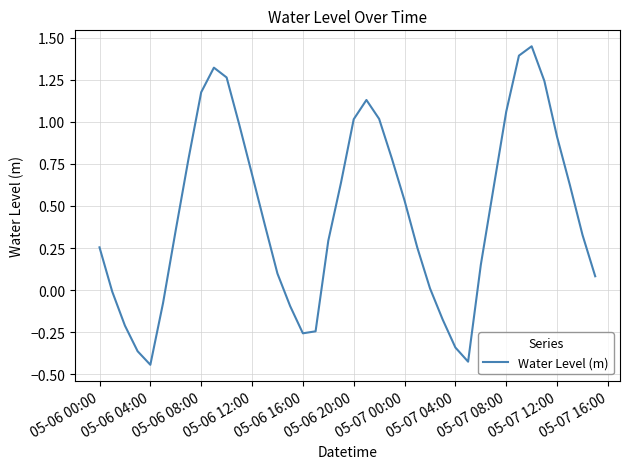

What is the difference between the maximum and minimum values?

1.9